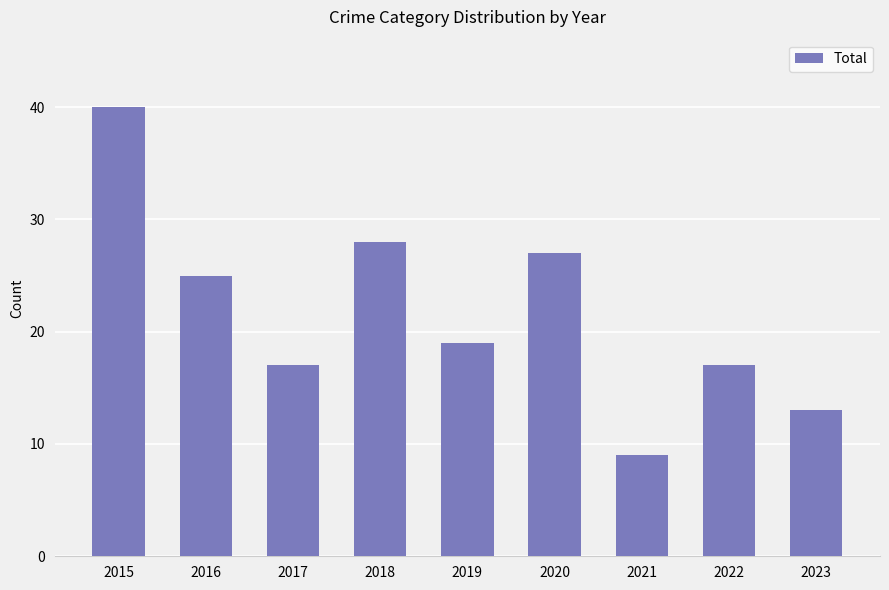

Does the chart contain stacked bars?

No